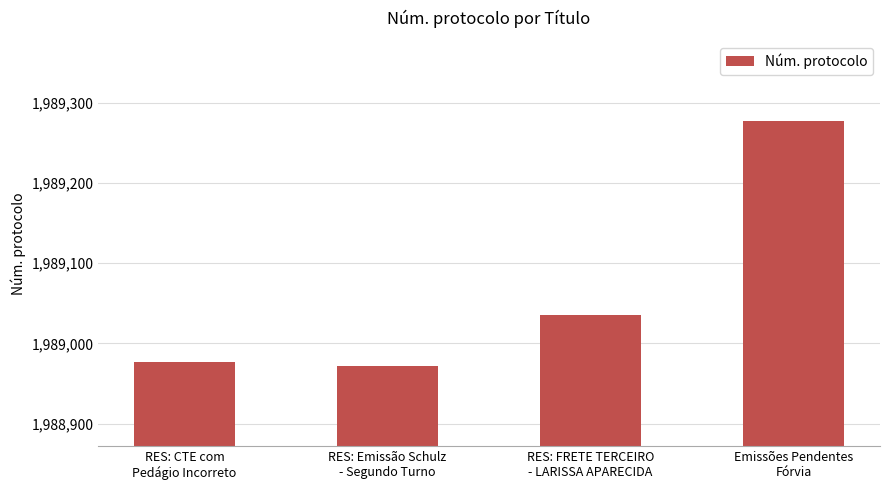

The chart shows a value of 1989277 at Emissões Pendentes
Fórvia. True or false?

True